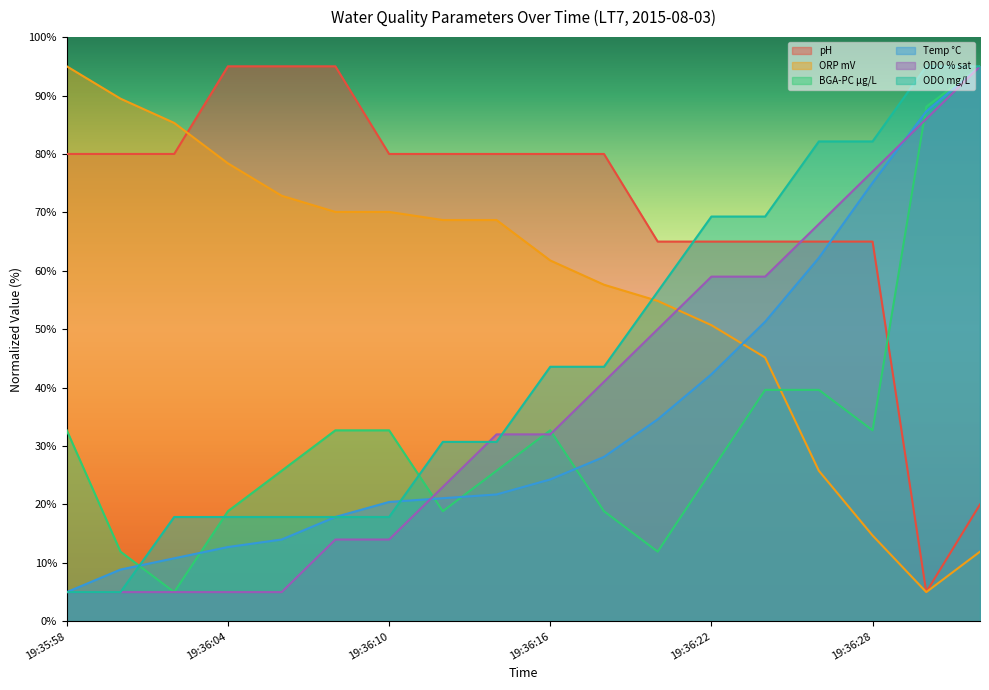

At which label does ODO mg/L reach its peak?

19:36:30